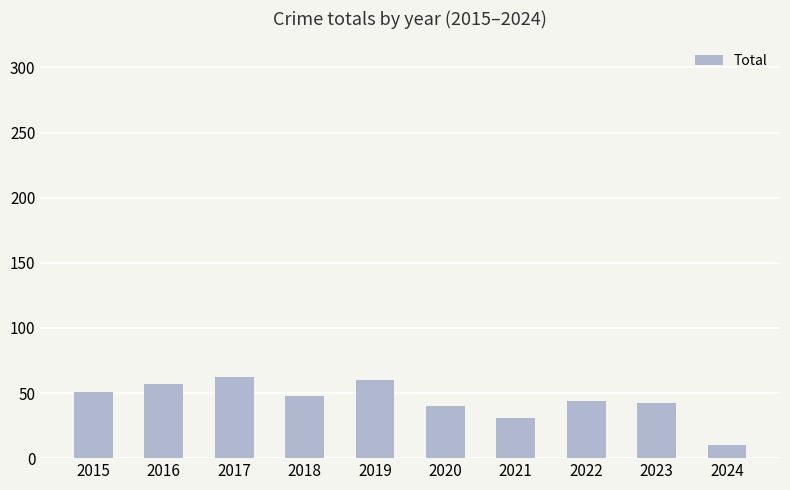

Approximately how many times larger is the value at 2018 compared to 2023?

1.1